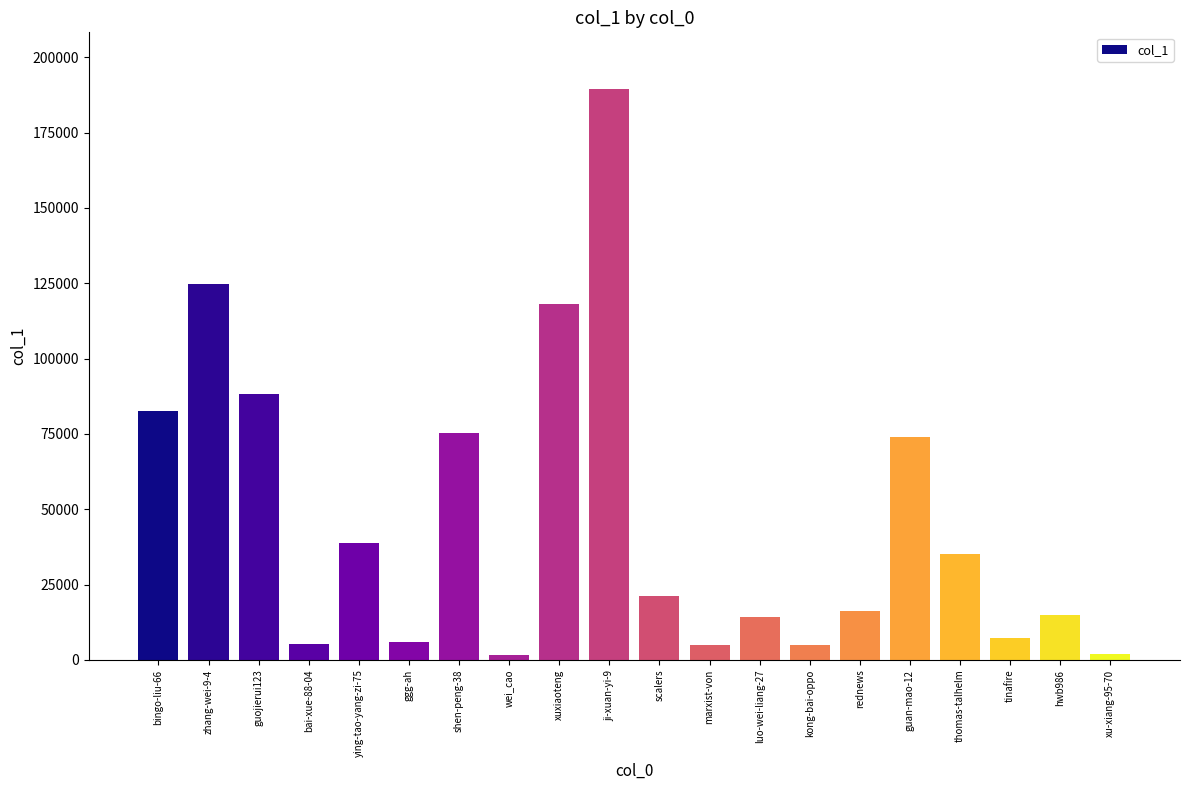

At which label does the data first exceed 21183?

bingo-liu-66